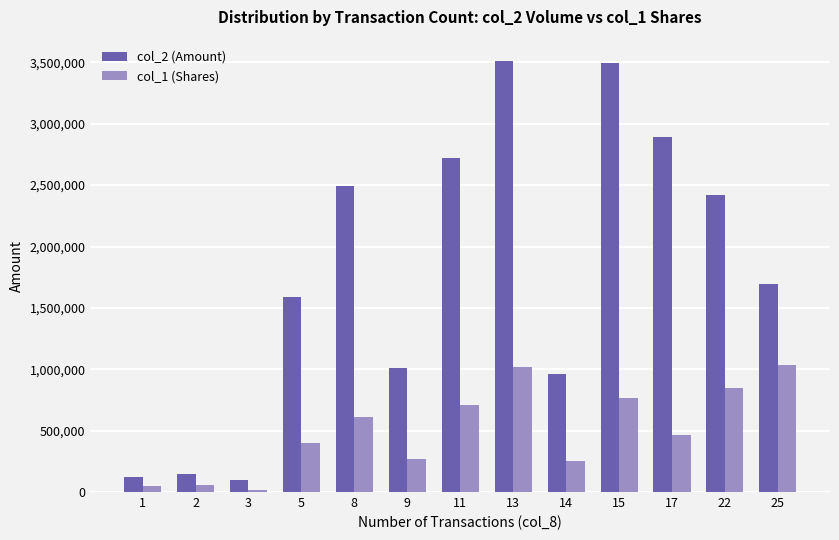

At how many categories does at least one series exceed 2810953?

3